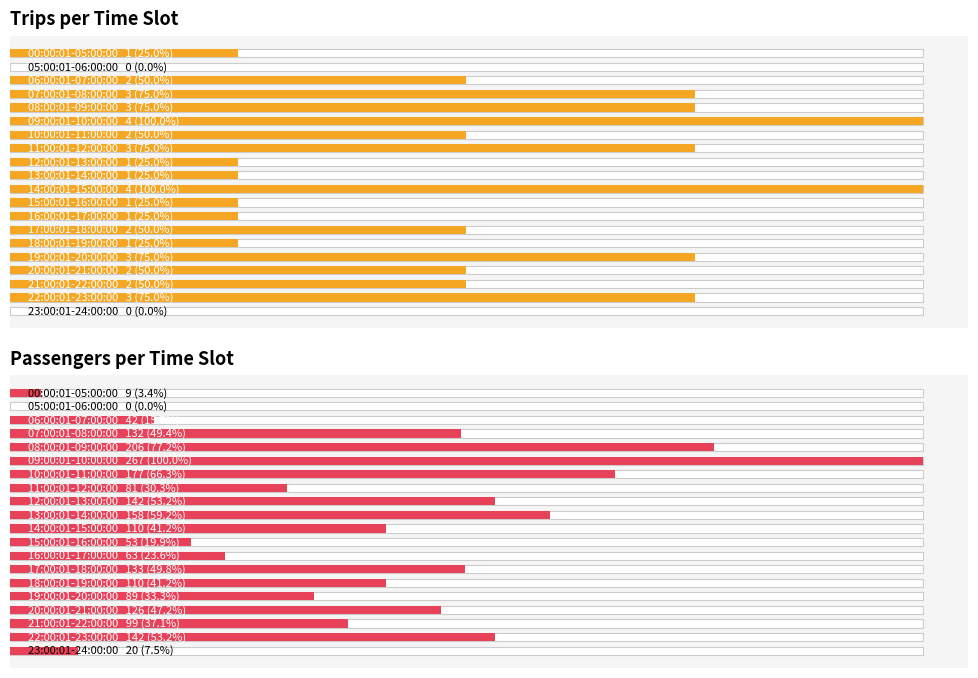

True or false: Passengers per Time Slot has a value of 188 at 16.

False